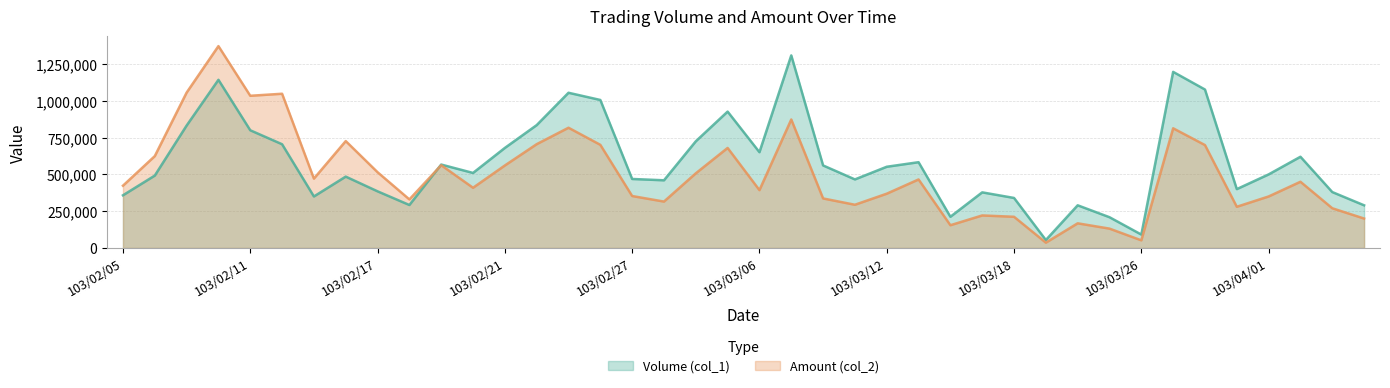

The value of Volume (col_1) at 103/03/06 is 651000. True or false?

True